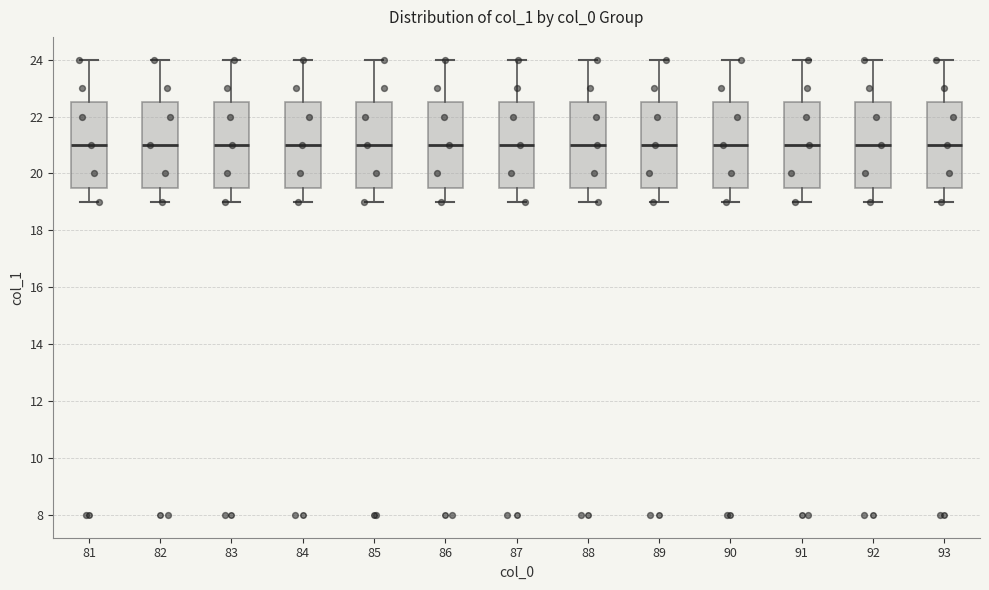

Where does the median line of the box at x = 83 sit on the y-axis? The values are not printed on the chart, so give them approximately, as read against the axis.

21.0